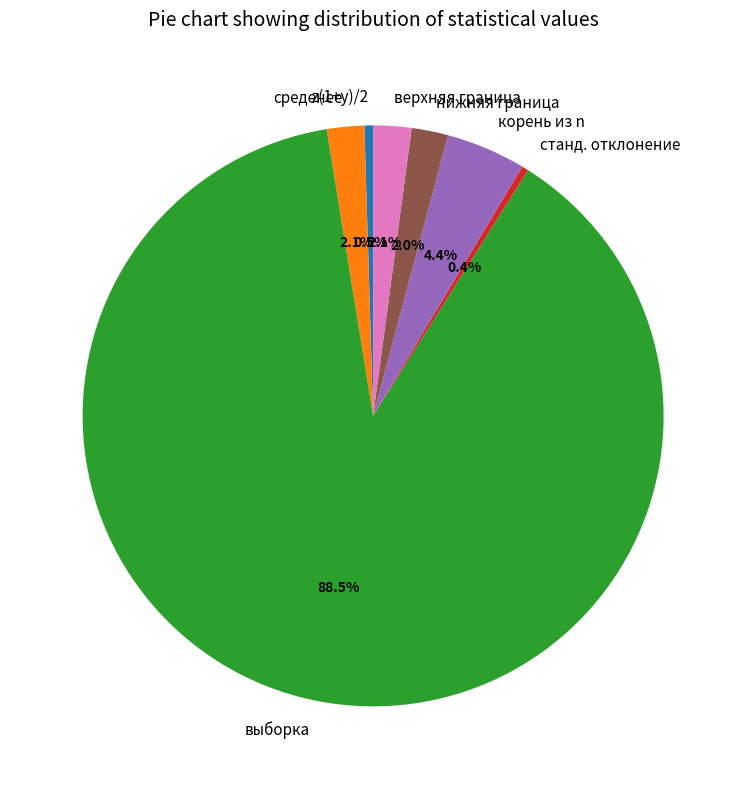

Approximately how many times larger is the value at выборка compared to станд. отклонение?

235.3